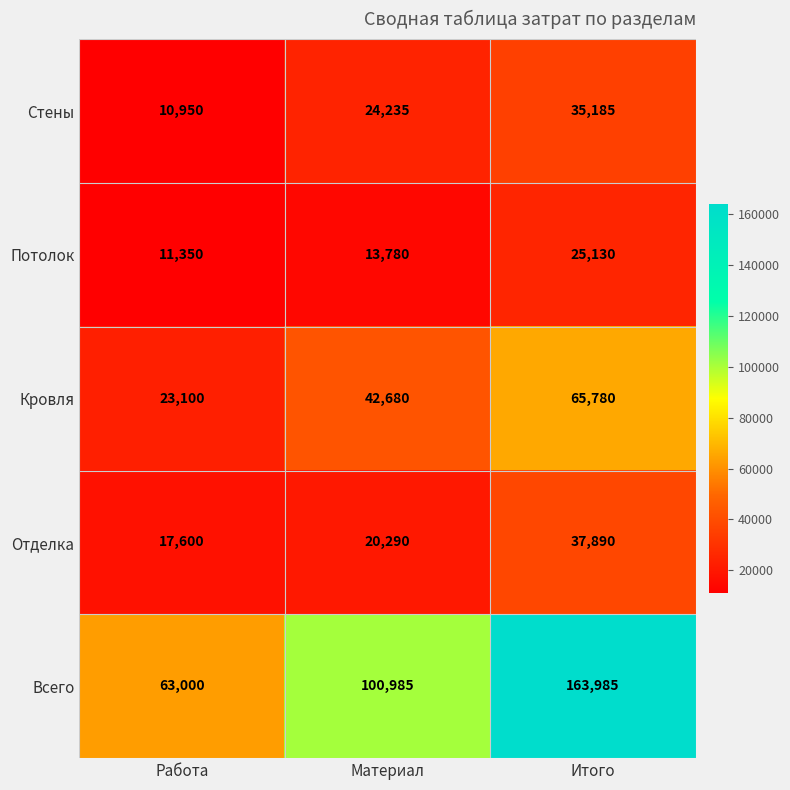

Which series has the largest total across all categories?

Всего